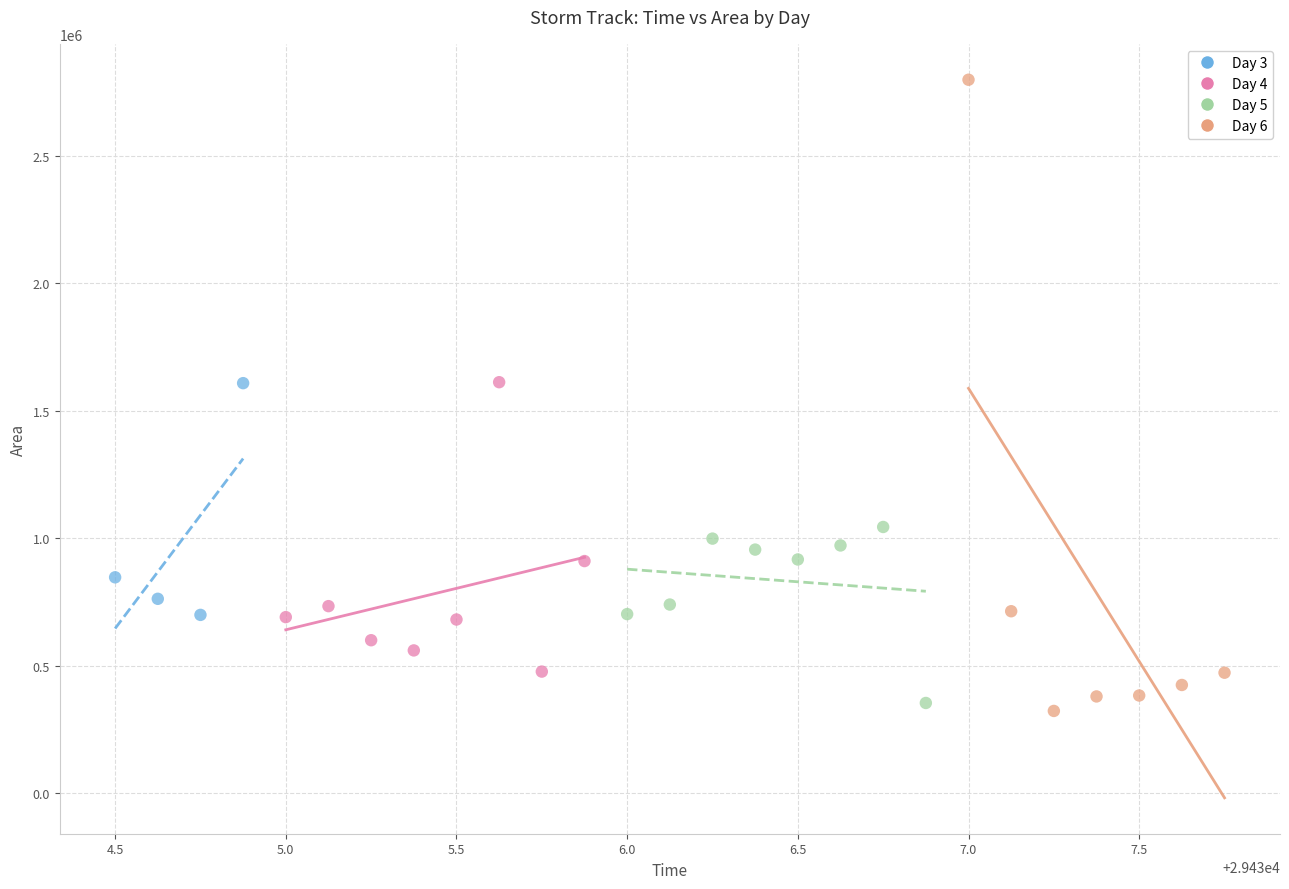

Which series contains the highest Y value?

Day 6